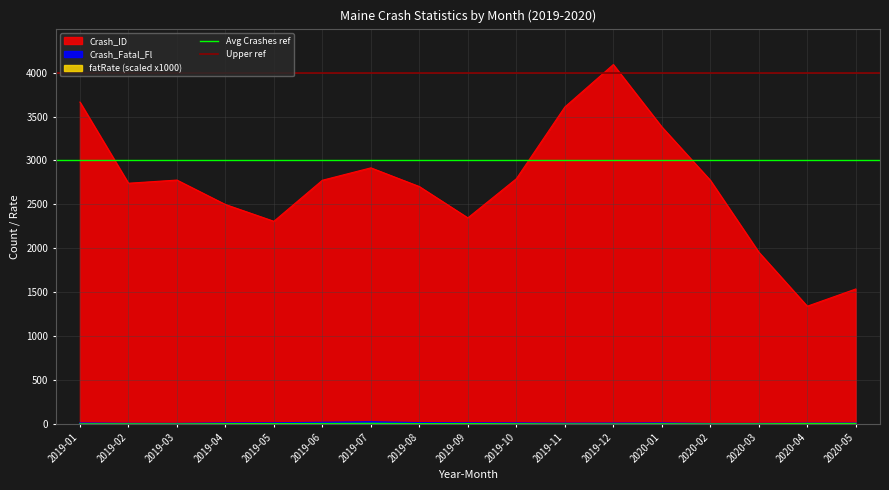

Is the value of Avg Crashes ref at 2019-01 greater than the value of Upper ref at 2019-02?

No